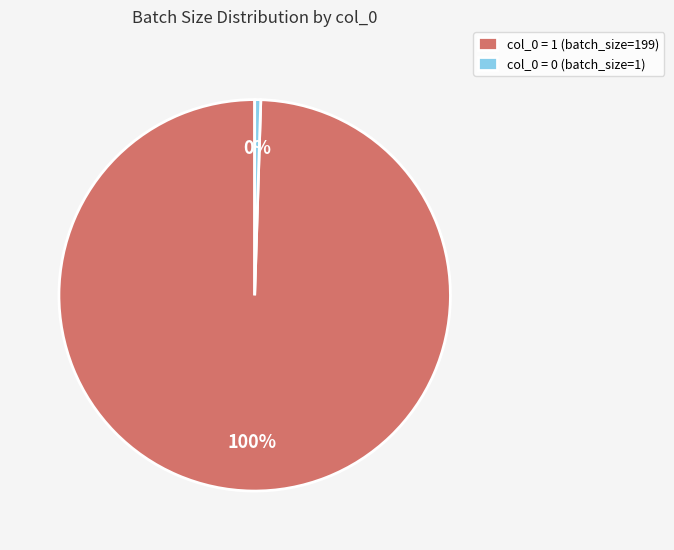

Which has a higher value, col_0 = 0 (batch_size=1) or col_0 = 1 (batch_size=199)?

col_0 = 1 (batch_size=199)